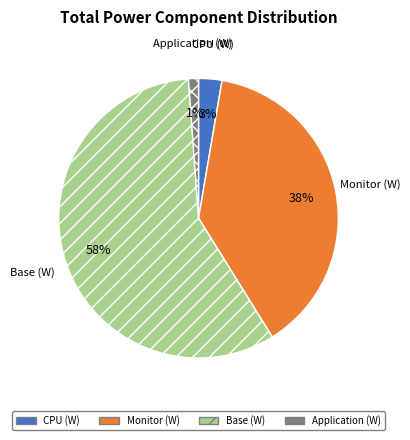

The Application (W) slice represents 11% of the pie. True or false?

False